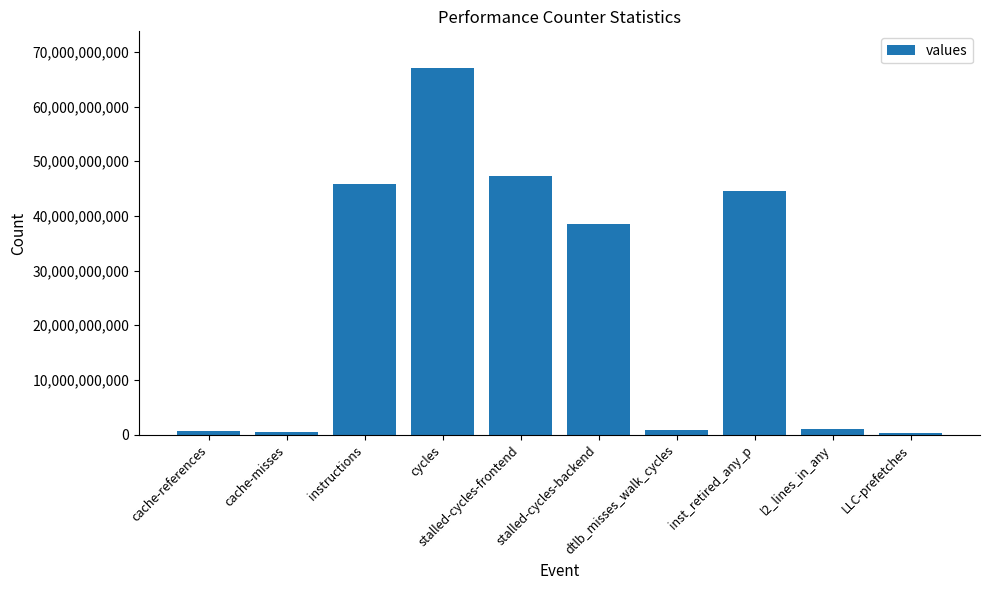

Approximately how many times larger is the value at instructions compared to l2_lines_in_any?

49.0